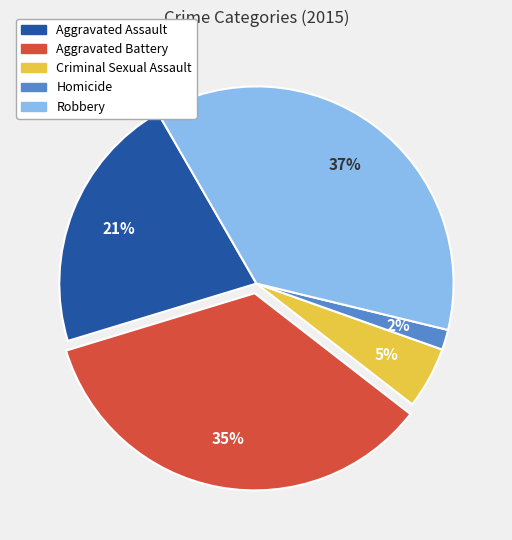

Is the sum of Aggravated Battery and Aggravated Assault greater than half?

Yes